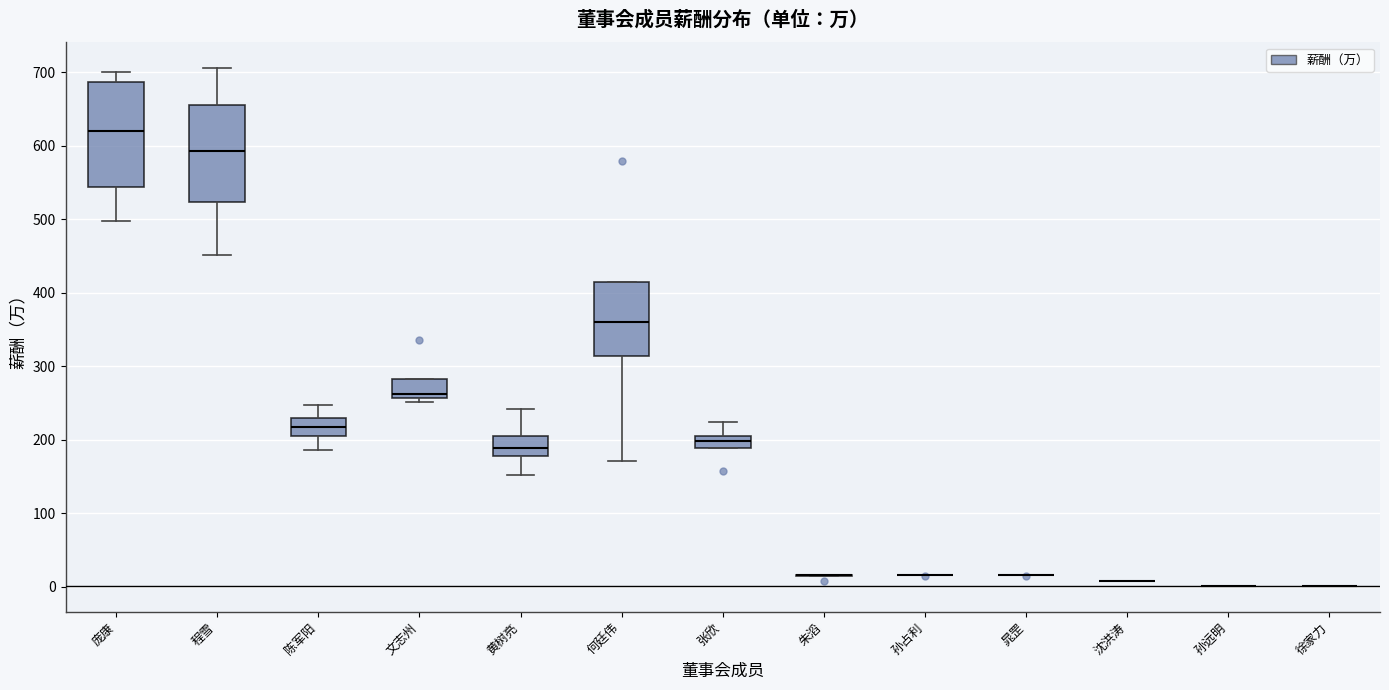

Reading left to right, read every box against the y-axis: the position of its median line, the range the box covers, and the ends of its whiskers. The values are not printed on the chart, so give them approximately, as read against the axis.

庞康: median 620, box 540 to 690, whiskers 500 to 700
程雪: median 590, box 520 to 660, whiskers 450 to 710
陈军阳: median 220, box 200 to 230, whiskers 190 to 250
文志州: median 260 (just above the box's lower edge), box 260 to 280, whiskers 250 to 280
黄树亮: median 190, box 180 to 200, whiskers 150 to 240
何廷伟: median 360, box 310 to 420, whiskers 170 to 420
张欣: median 200 (inside the box), box 190 to 200, whiskers 190 to 220
朱滔: box collapsed to a line at 20, whiskers 10 to 20
孙占利: box collapsed to a line at 20, whiskers 20 to 20
晁罡: box collapsed to a line at 20, whiskers 20 to 20
沈洪涛: box collapsed to a line at 10, whiskers 10 to 10
孙远明: box collapsed to a line at 0, whiskers 0 to 0
徐家力: box collapsed to a line at 0, whiskers 0 to 0